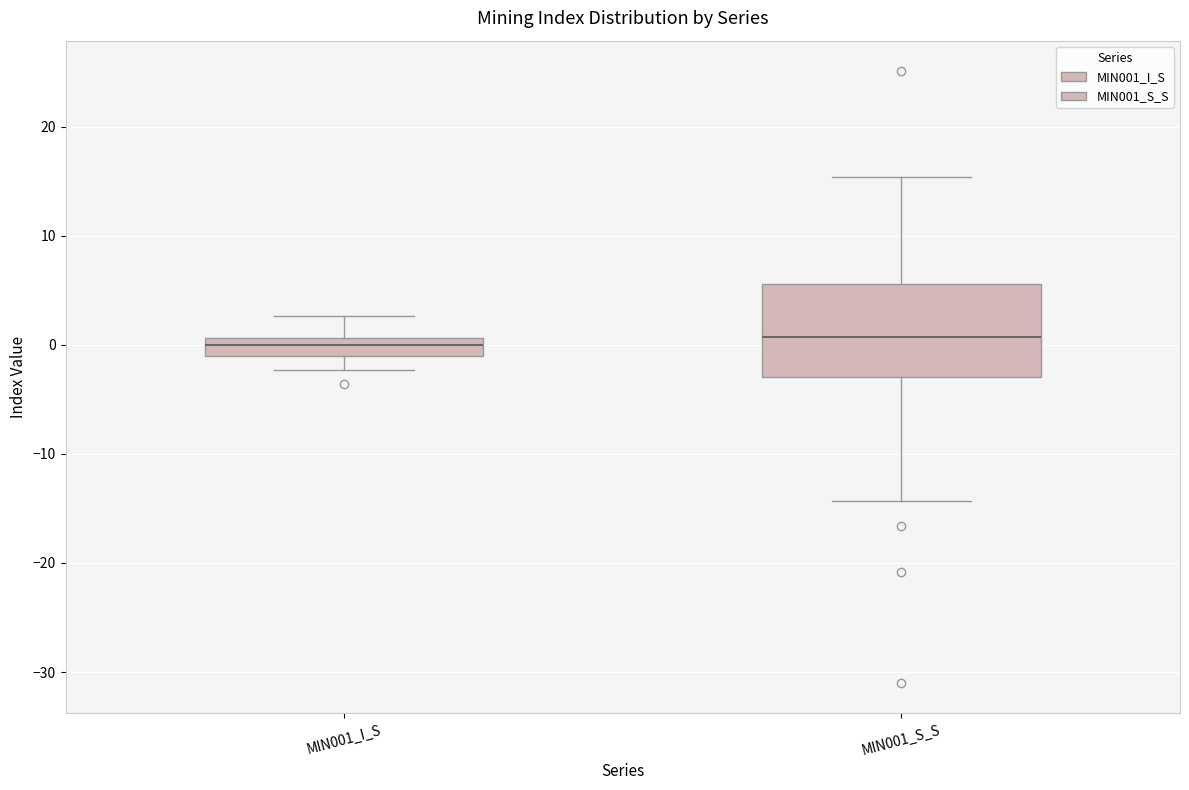

Reading left to right, read every box against the y-axis: the position of its median line, the range the box covers, and the ends of its whiskers. The values are not printed on the chart, so give them approximately, as read against the axis.

MIN001_I_S: median 0, box -1 to 1, whiskers -2 to 3
MIN001_S_S: median 1, box -3 to 6, whiskers -14 to 15